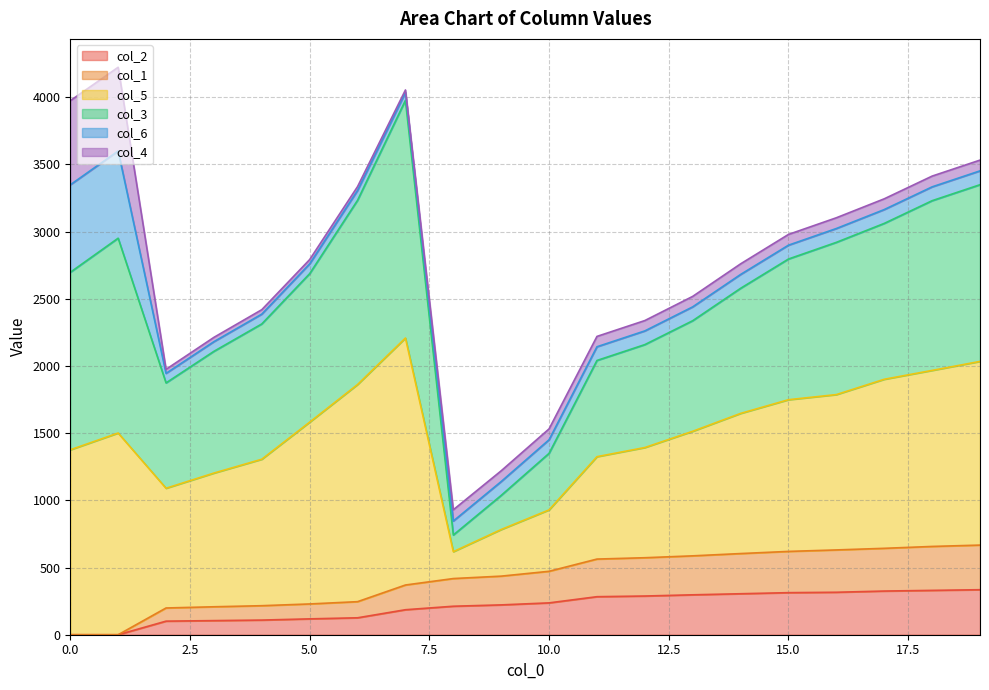

True or false: col_2 and col_3 intersect in this chart.

False